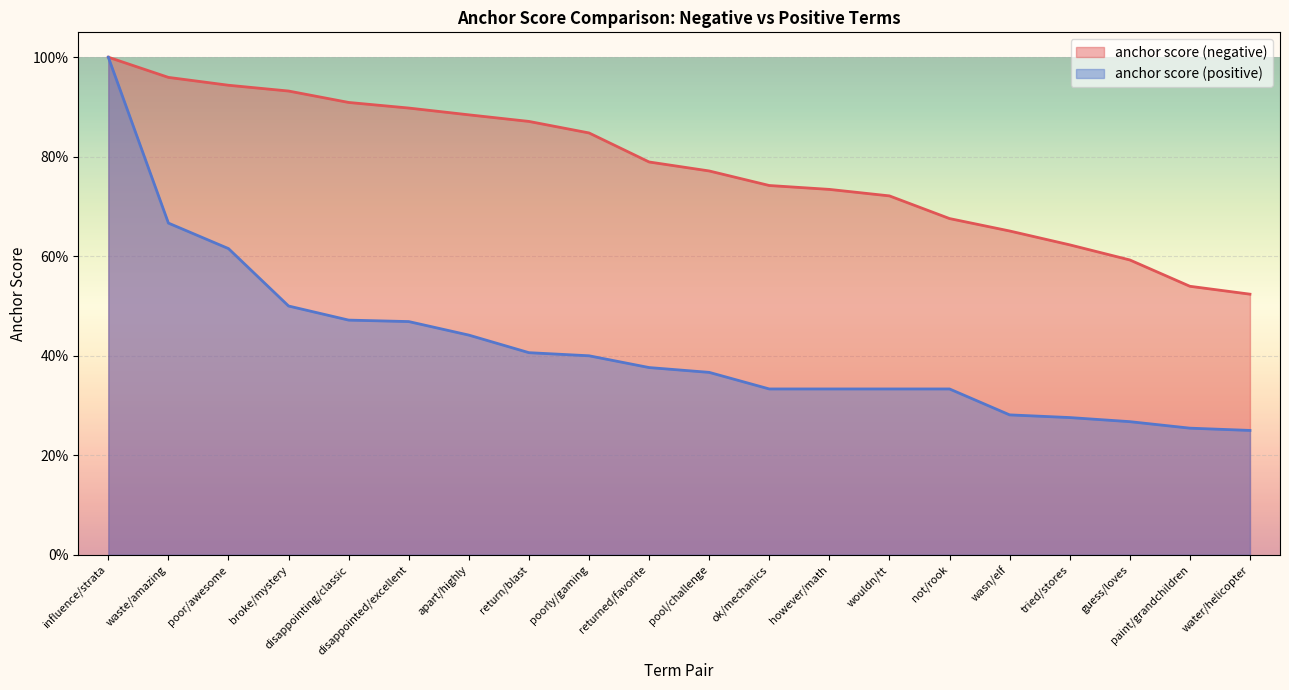

What are all the series names shown in the legend?

anchor score (negative), anchor score (positive)